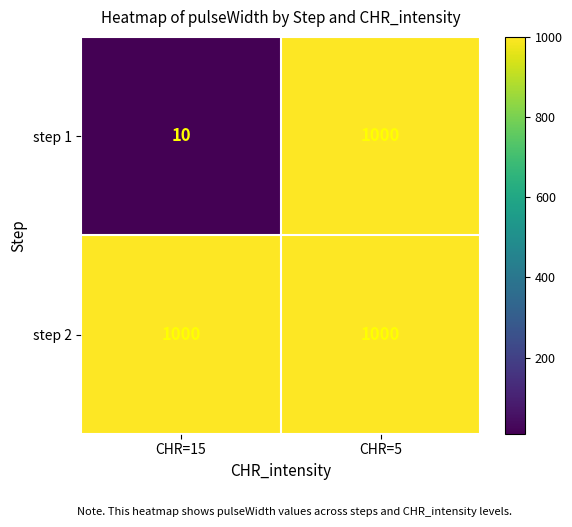

Rank the series by their average value, from highest to lowest.

step 2, step 1